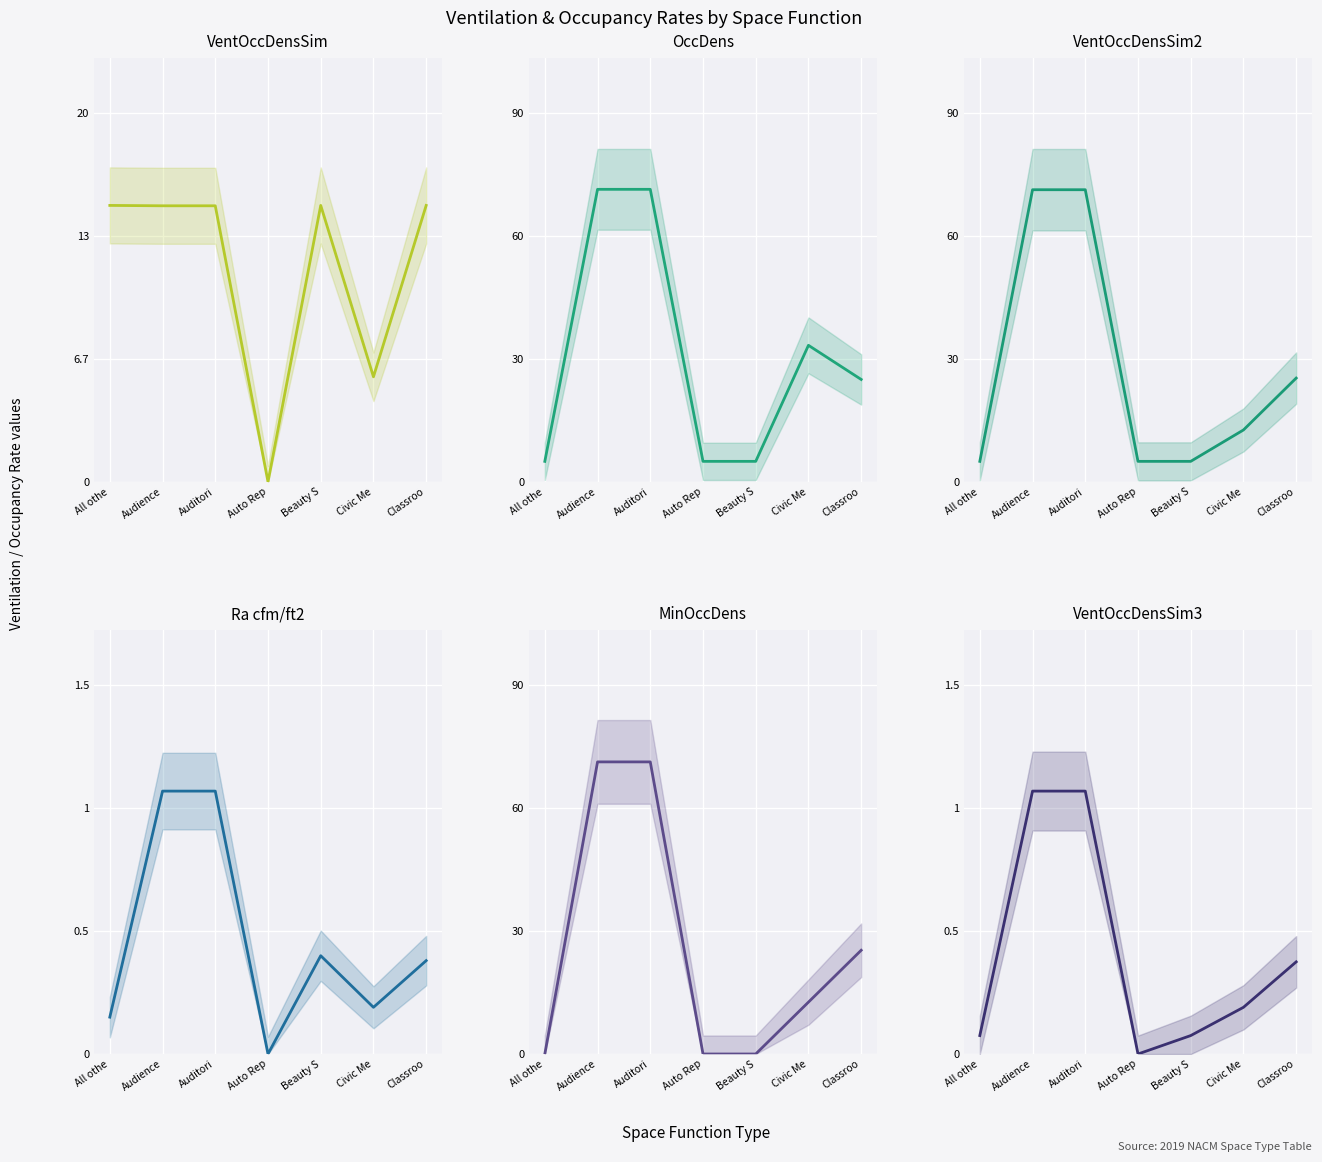

True or false: VentOccDensSim3 (col_14) has more than 0 interior local peaks.

False